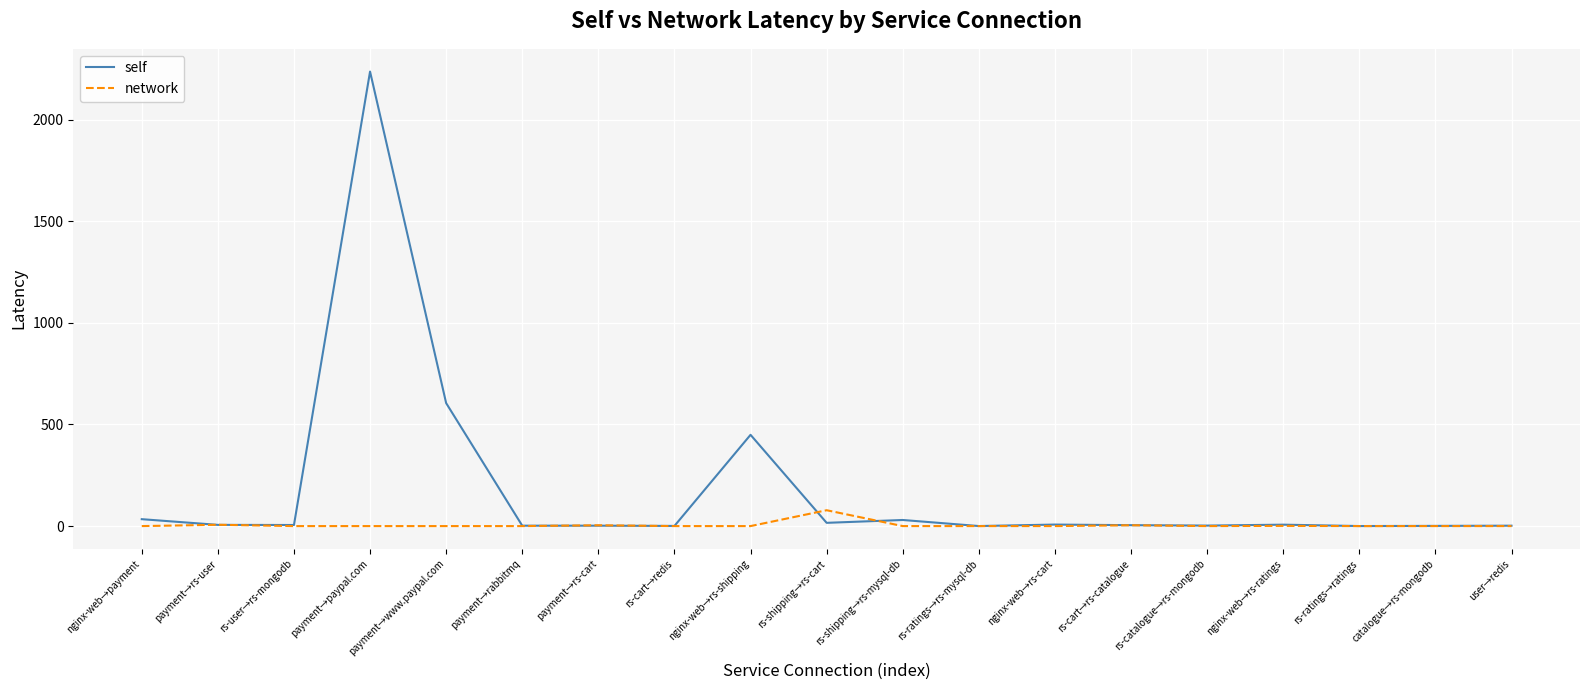

Is it true that network equals 78.0 at rs-shipping→rs-cart?

True